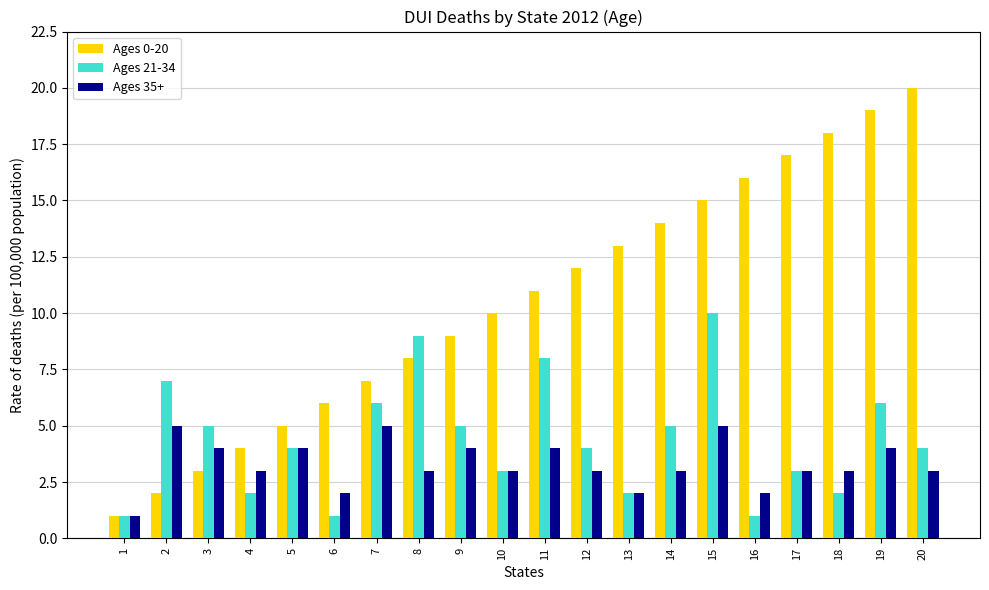

At which category does the chart reach its peak across all series?

20